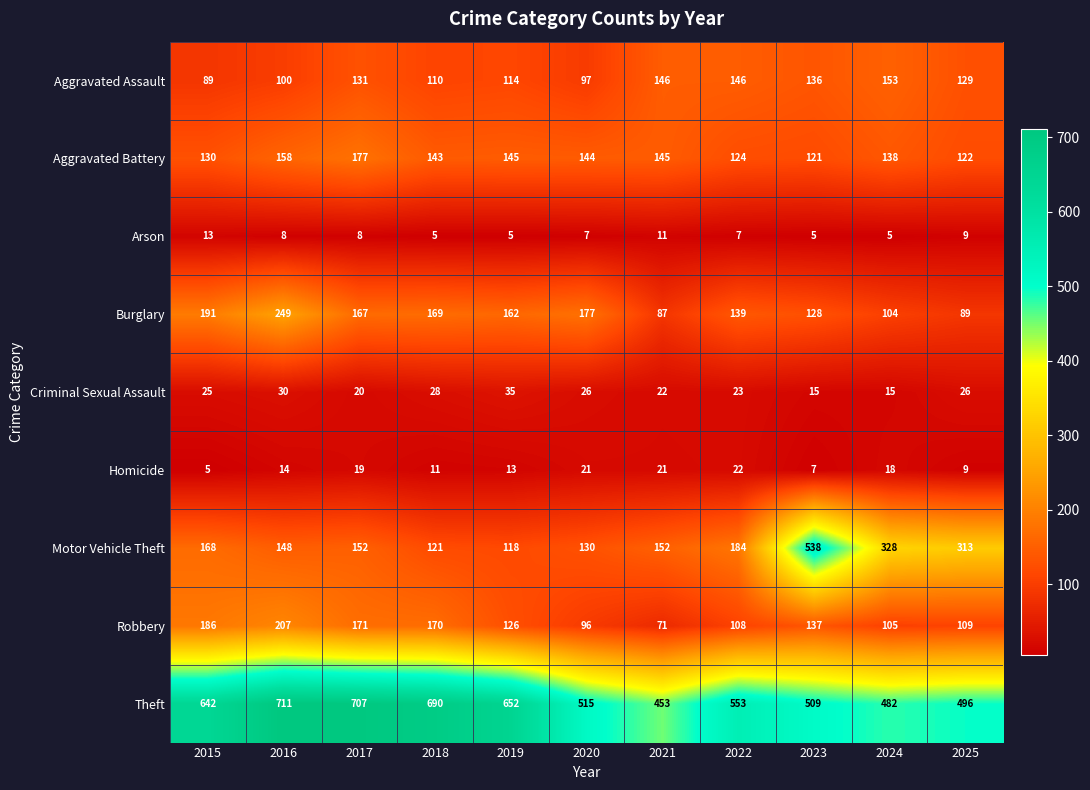

True or false: Motor Vehicle Theft has a value of 168 at 2015.

True